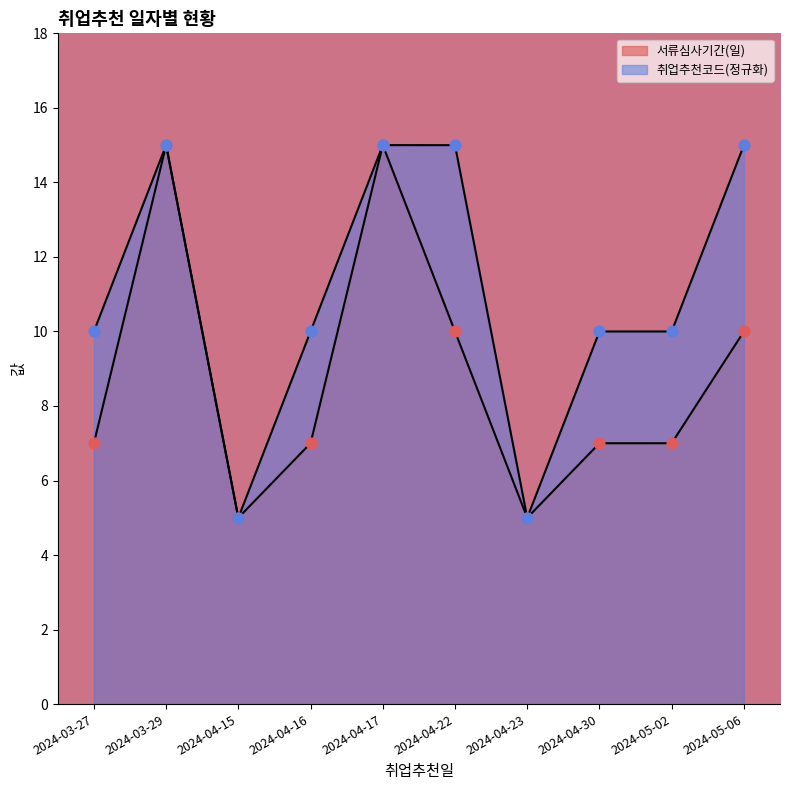

Which series contains the lowest Y value?

서류심사기간(일)